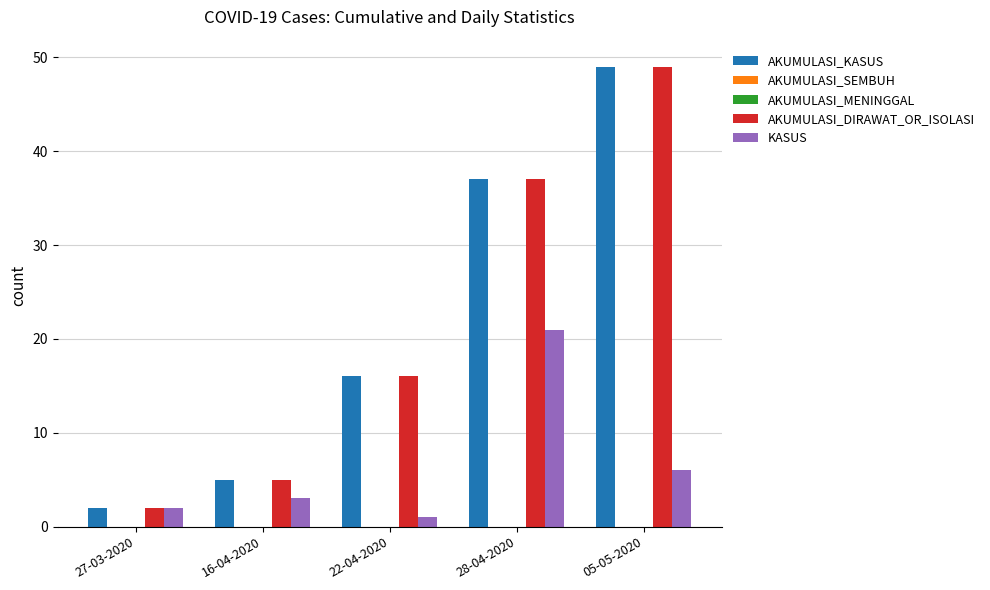

Reading right to left, transcribe all the data shown in this chart.

AKUMULASI_KASUS: 49	37	16	5	2
AKUMULASI_SEMBUH: 0	0	0	0	0
AKUMULASI_MENINGGAL: 0	0	0	0	0
AKUMULASI_DIRAWAT_OR_ISOLASI: 49	37	16	5	2
KASUS: 6	21	1	3	2